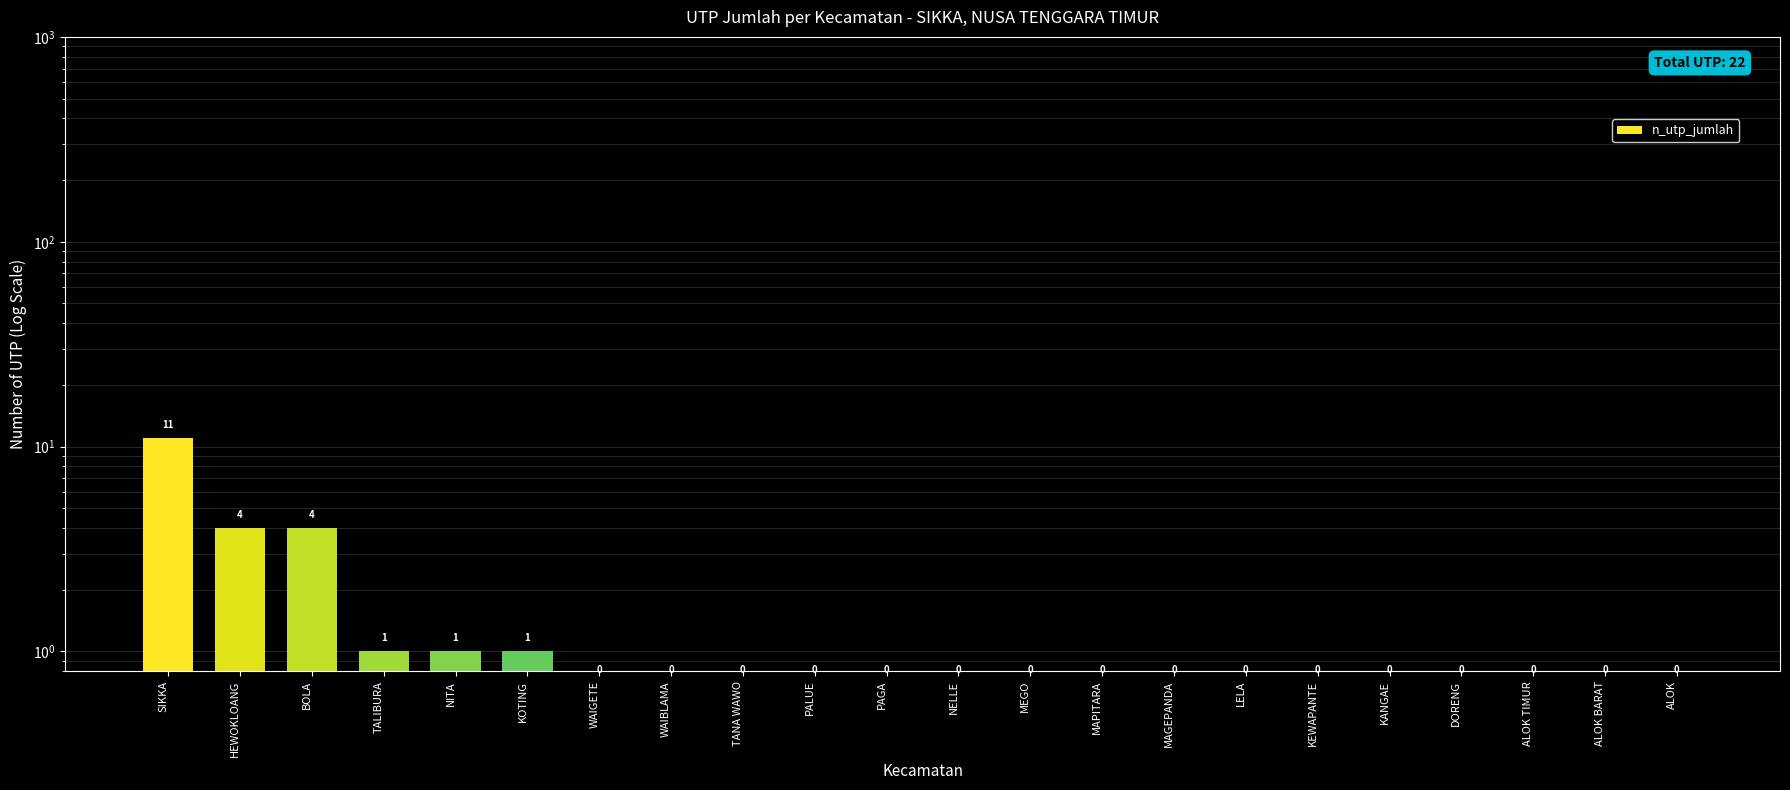

List the labels in order of value, smallest first.

WAIGETE, WAIBLAMA, TANA WAWO, PALUE, PAGA, NELLE, MEGO, MAPITARA, MAGEPANDA, LELA, KEWAPANTE, KANGAE, DORENG, ALOK TIMUR, ALOK BARAT, ALOK, TALIBURA, NITA, KOTING, HEWOKLOANG, BOLA, SIKKA